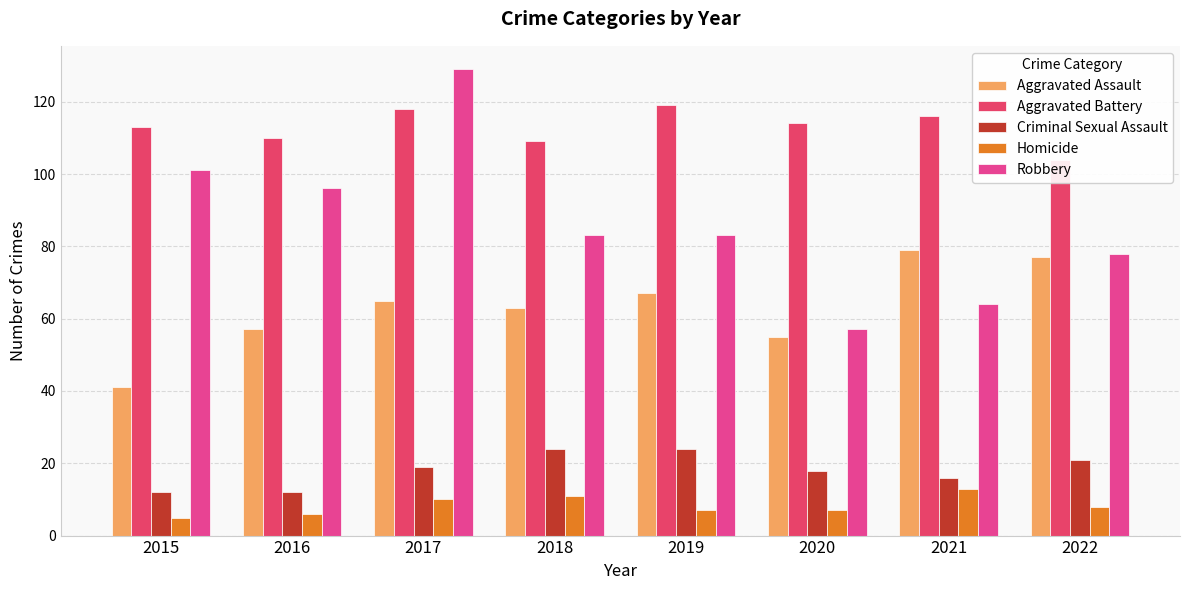

Reading right to left, what are all the values shown in this chart?

Aggravated Assault: 2022=77	2021=79	2020=55	2019=67	2018=63	2017=65	2016=57	2015=41
Aggravated Battery: 2022=104	2021=116	2020=114	2019=119	2018=109	2017=118	2016=110	2015=113
Criminal Sexual Assault: 2022=21	2021=16	2020=18	2019=24	2018=24	2017=19	2016=12	2015=12
Homicide: 2022=8	2021=13	2020=7	2019=7	2018=11	2017=10	2016=6	2015=5
Robbery: 2022=78	2021=64	2020=57	2019=83	2018=83	2017=129	2016=96	2015=101